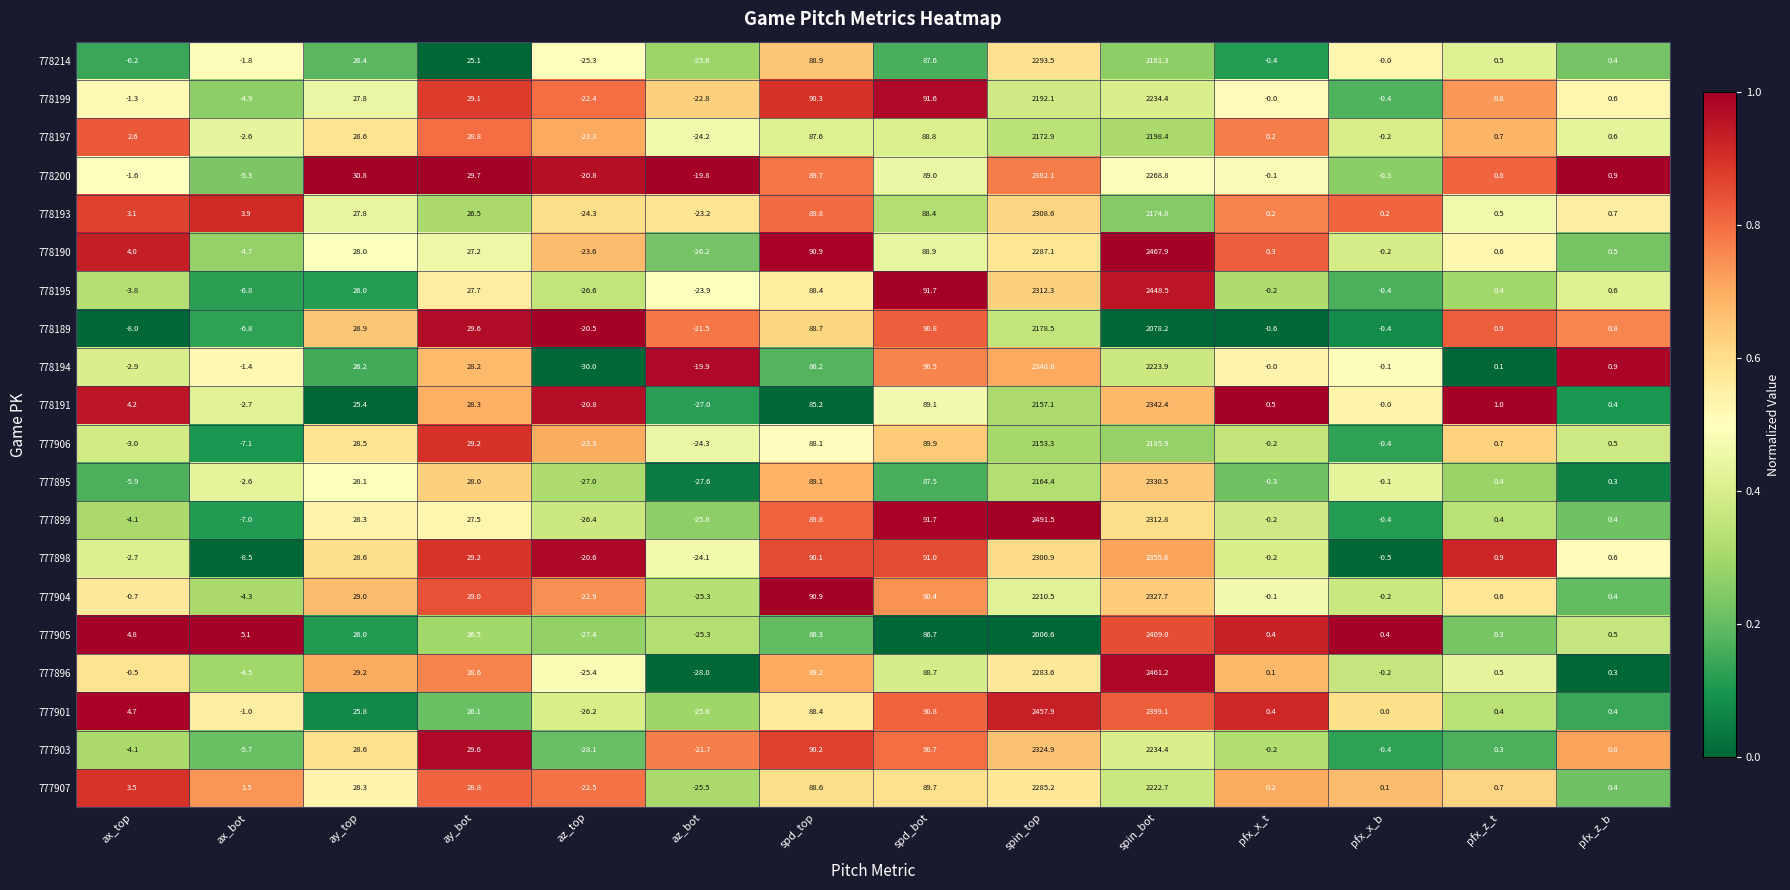

The 778189 series shows -20.5 at az_top. True or false?

True